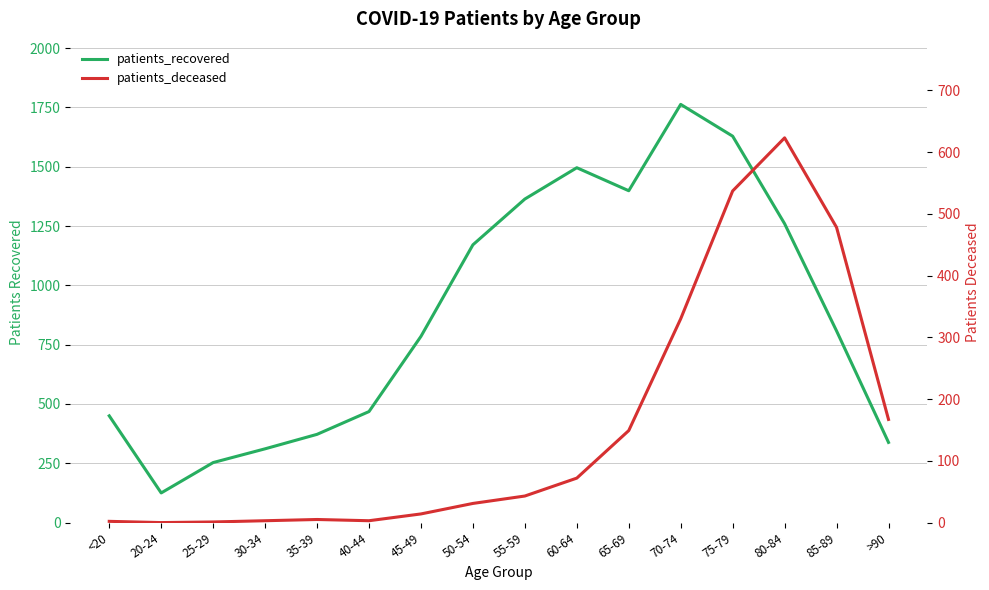

How many lines are shown in the chart?

2